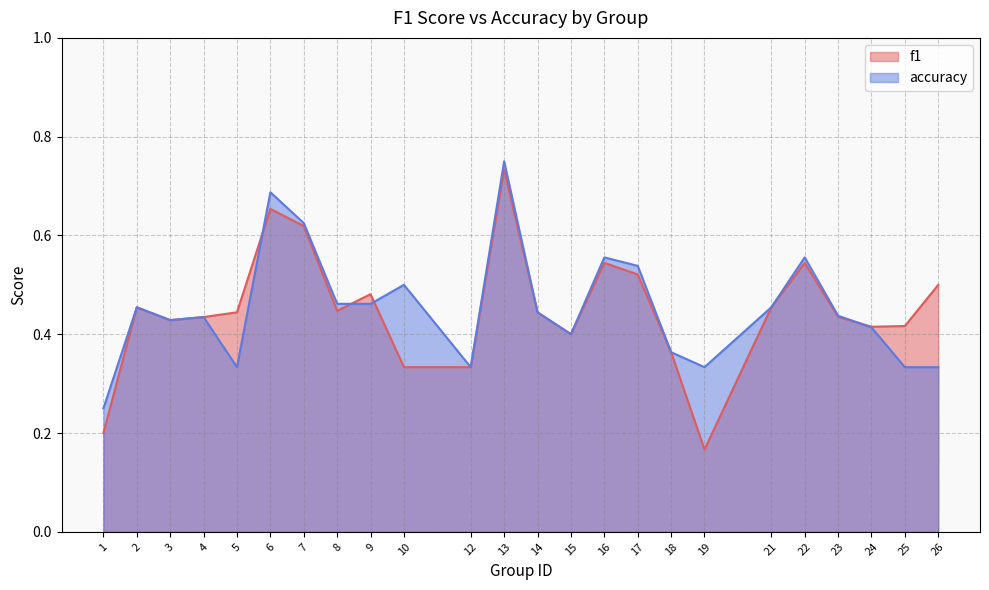

Is it true that accuracy equals 0.4 at 23?

True